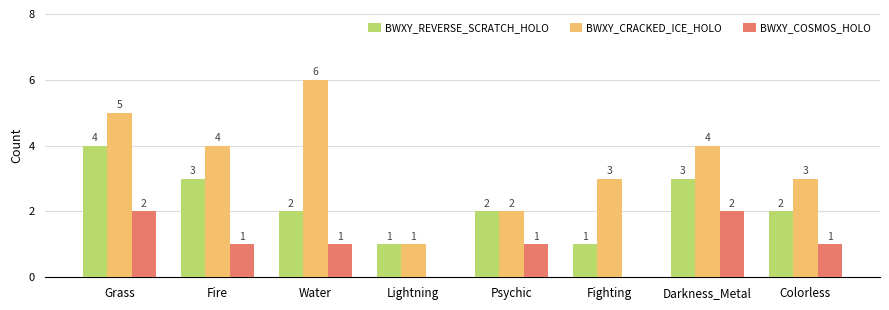

Where does the BWXY_CRACKED_ICE_HOLO series first go above 4?

Grass